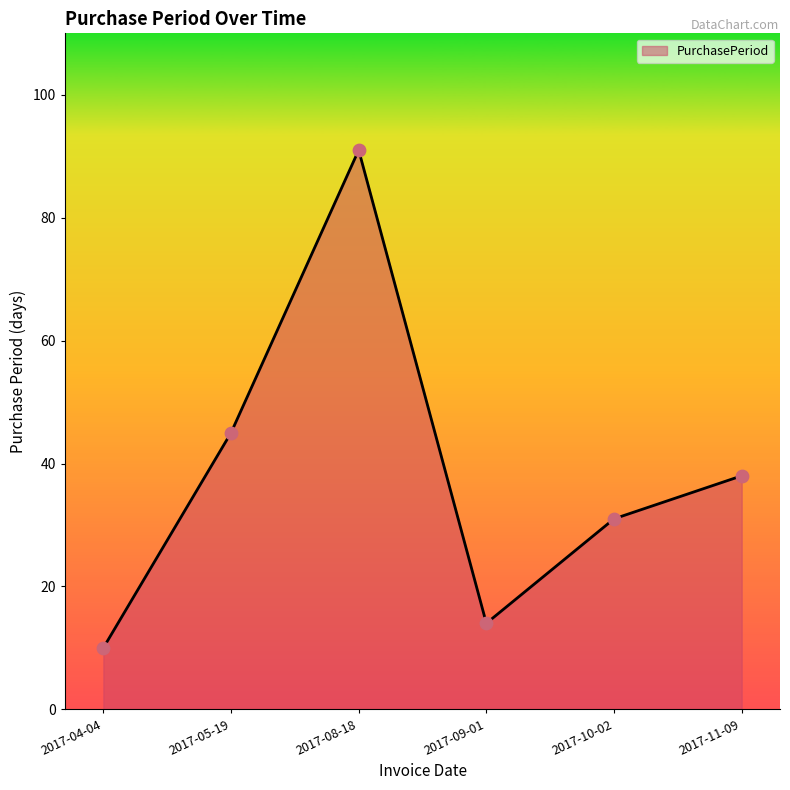

Between 2017-10-02 and 2017-11-09, which is larger?

2017-11-09